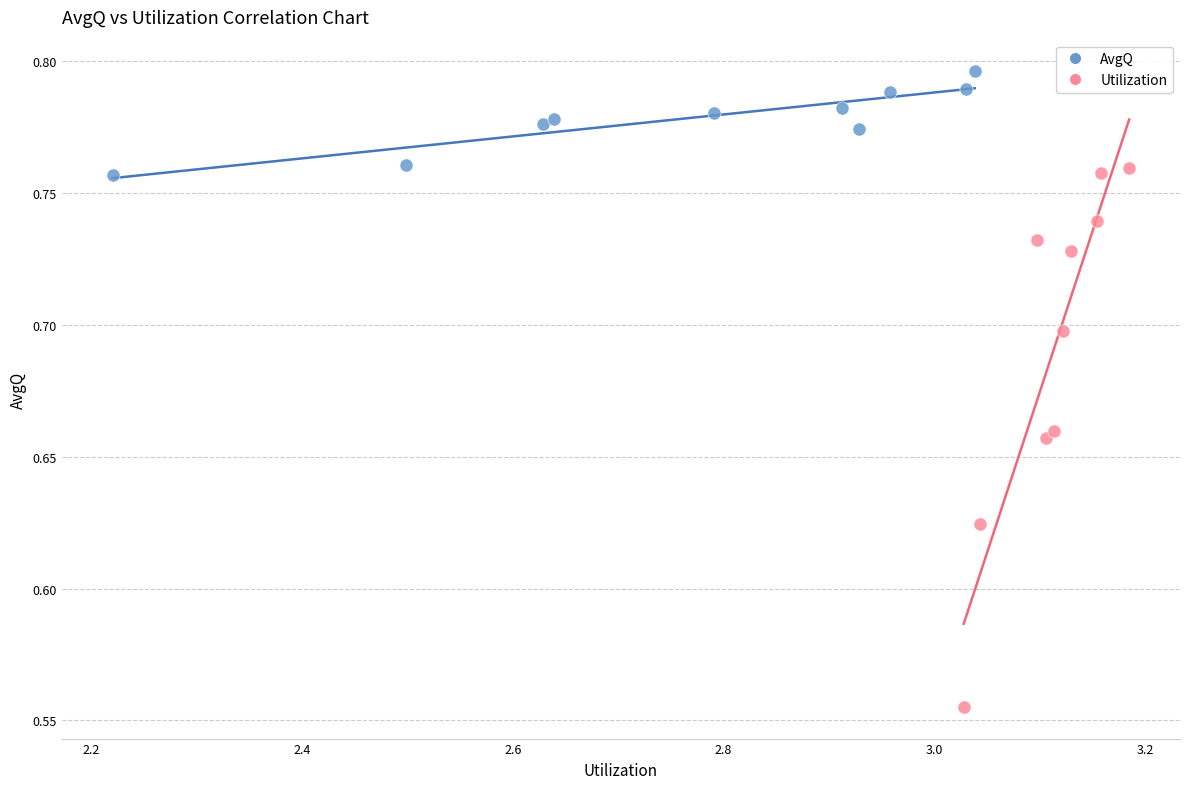

Which series contains the lowest Y value?

Utilization